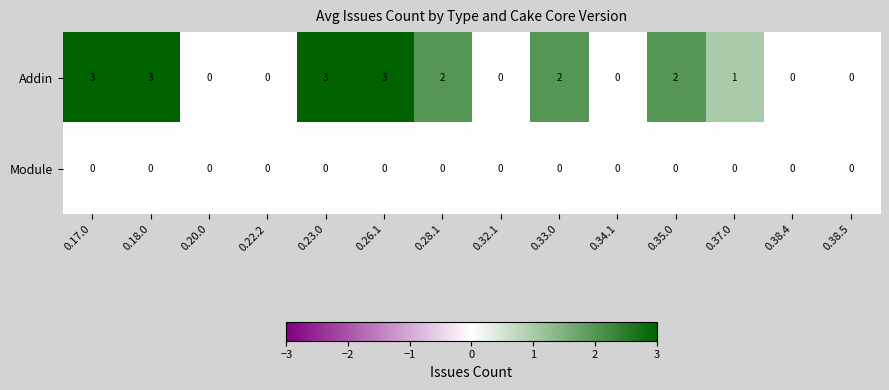

Which series has the largest total across all categories?

Addin